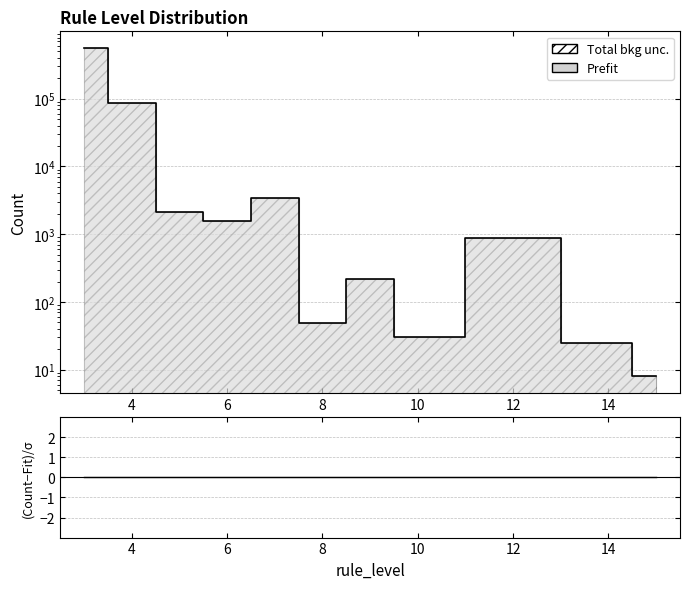

True or false: Count and (Count-Fit)/σ cross at least once.

False